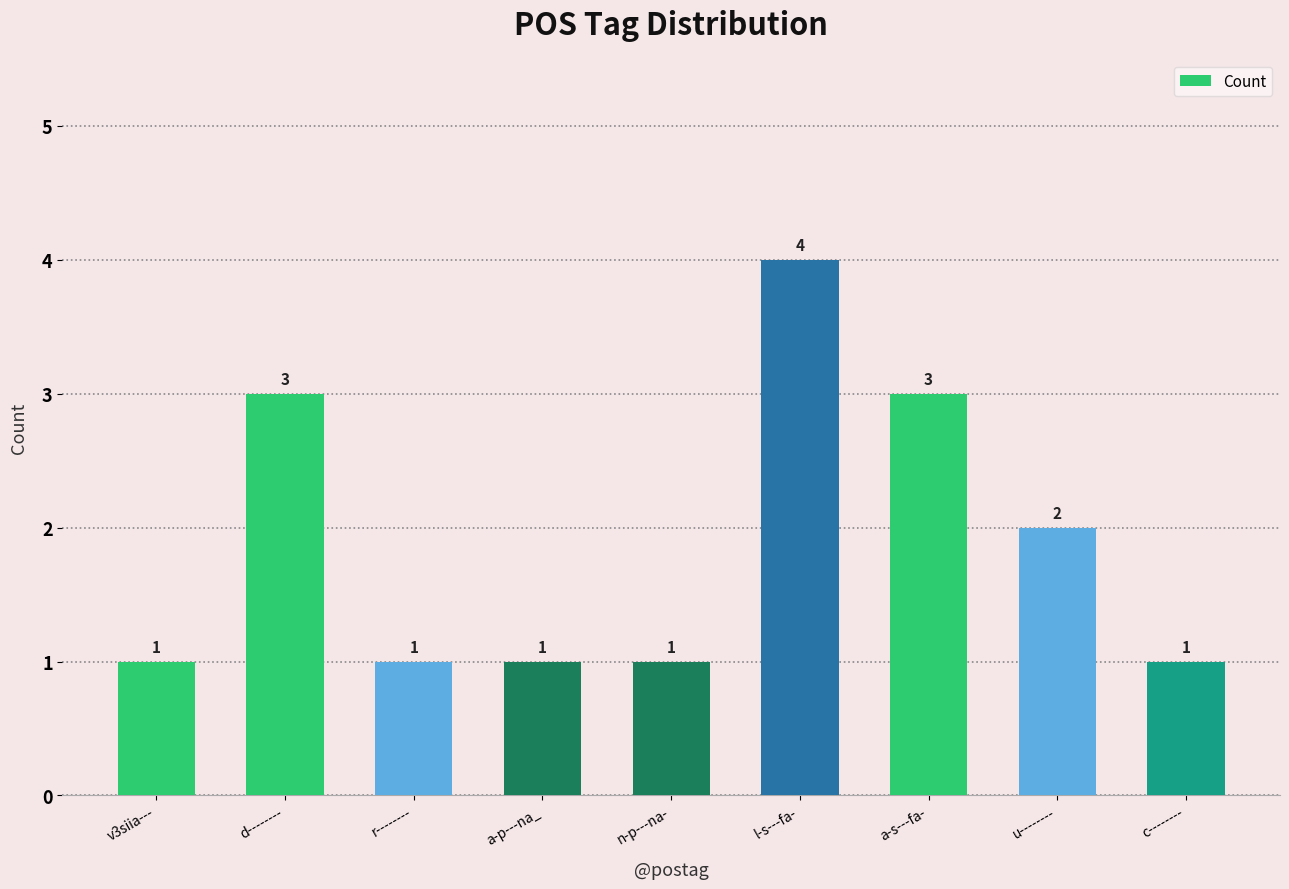

What is the sum of all values?

17